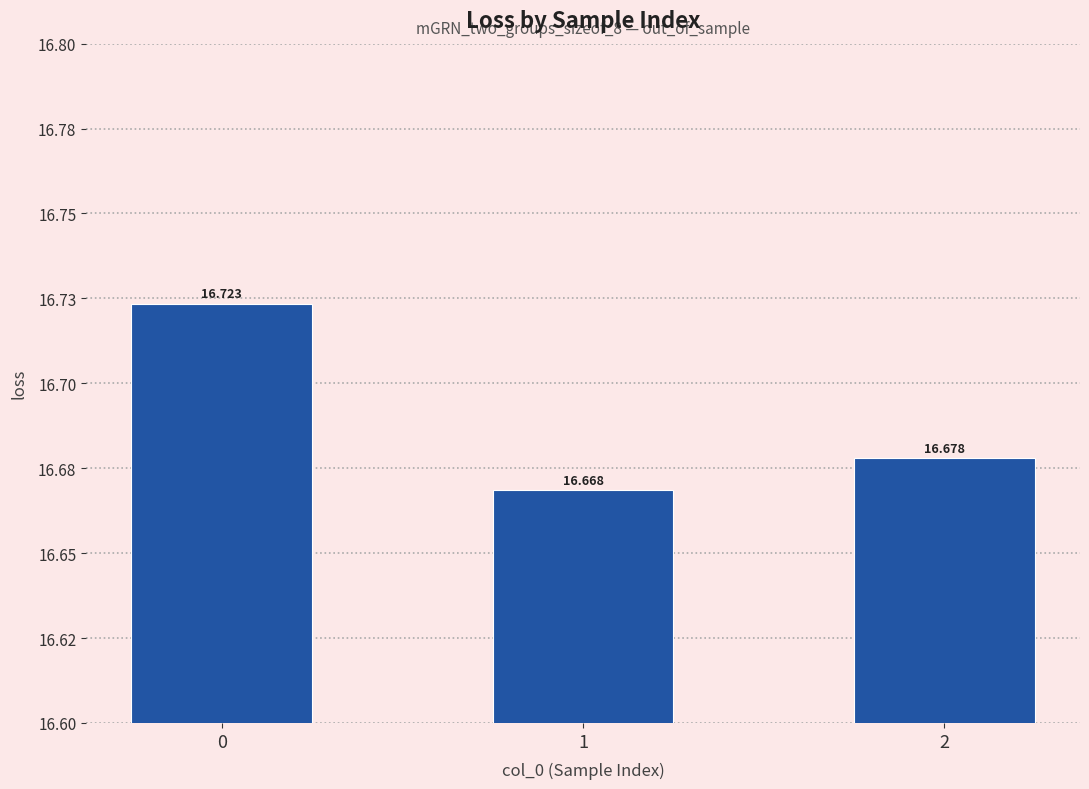

What value does the data have at 2?

16.7